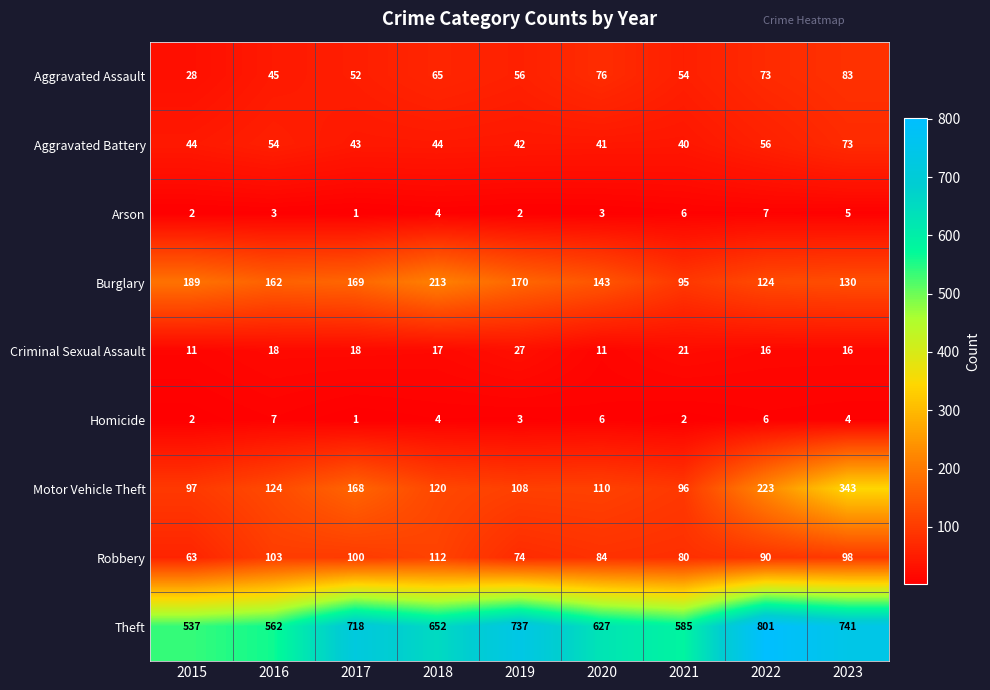

How many Homicide values are between 2 and 6?

7